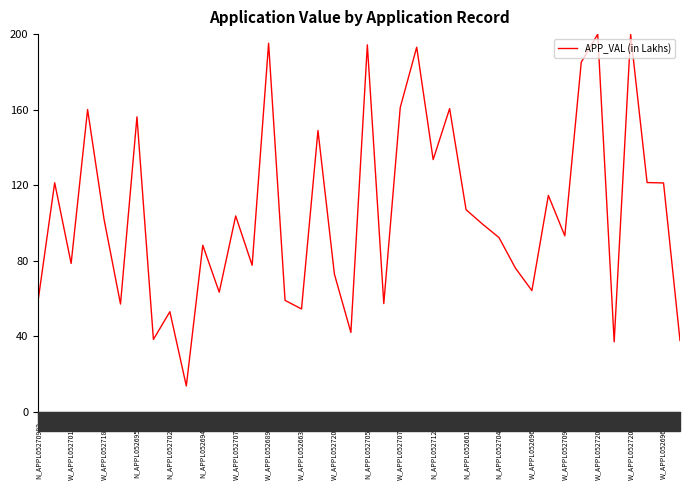

What is the greatest value displayed?

200.0